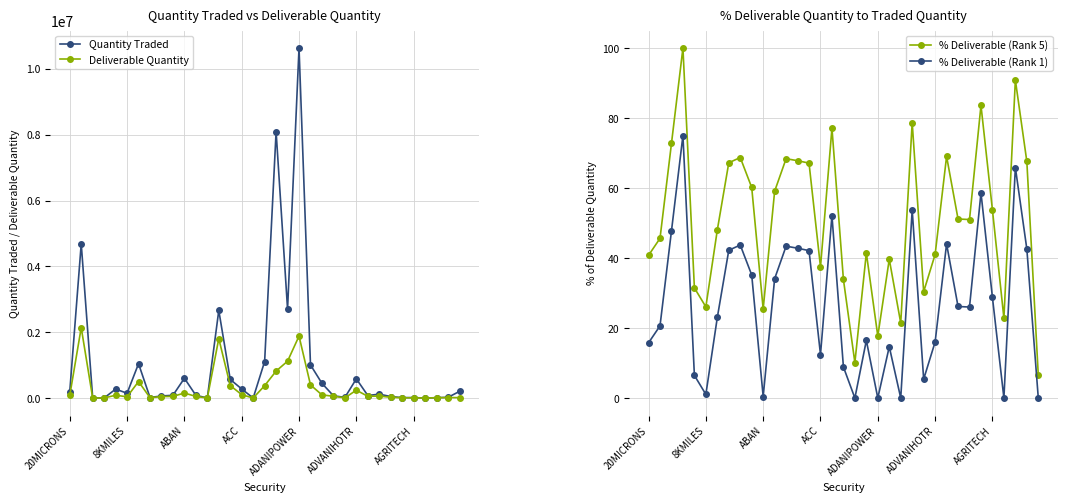

True or false: Deliverable Quantity has more than 1 interior local peaks.

True